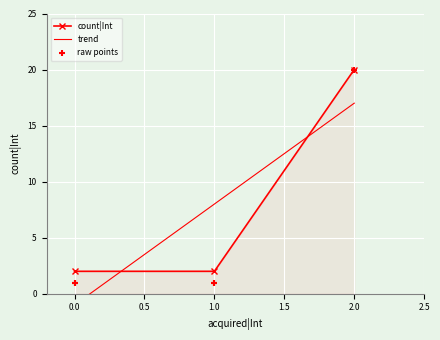

Between 2 and 0, which is larger?

2